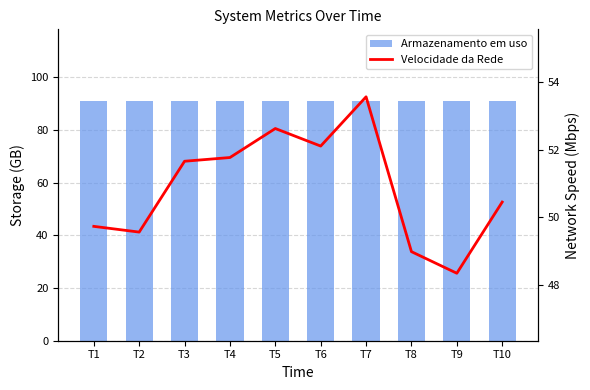

What is the average value of the Velocidade da Rede series?

50.9